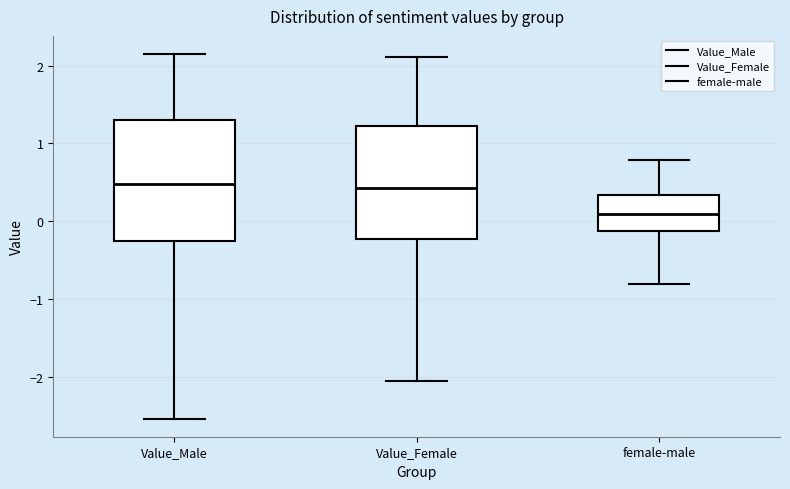

Reading left to right, read every box against the y-axis: the position of its median line, the range the box covers, and the ends of its whiskers. The values are not printed on the chart, so give them approximately, as read against the axis.

Value_Male: median 0.5, box -0.3 to 1.3, whiskers -2.5 to 2.1
Value_Female: median 0.4, box -0.2 to 1.2, whiskers -2.1 to 2.1
female-male: median 0.1, box -0.1 to 0.3, whiskers -0.8 to 0.8